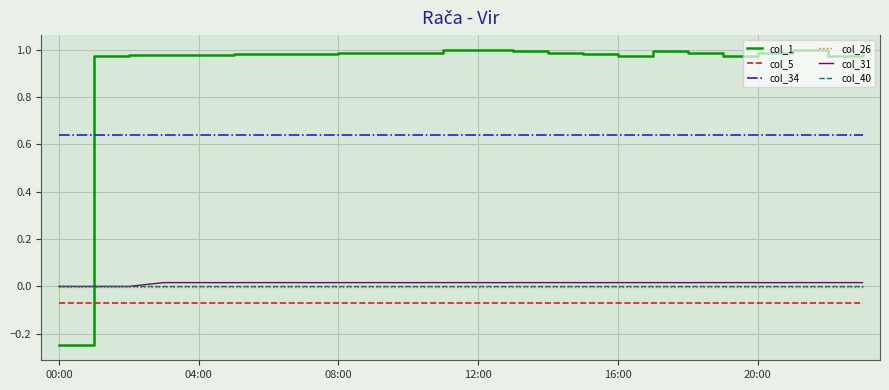

True or false: col_1 and col_34 intersect in this chart.

True